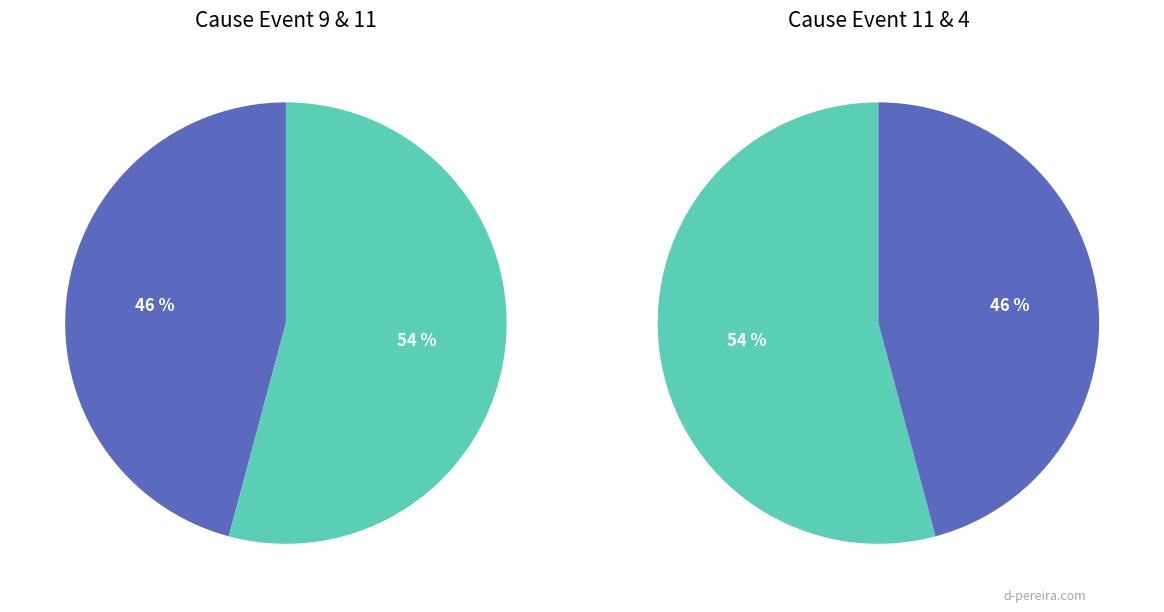

What is the change in value from 9 to 11?

+2